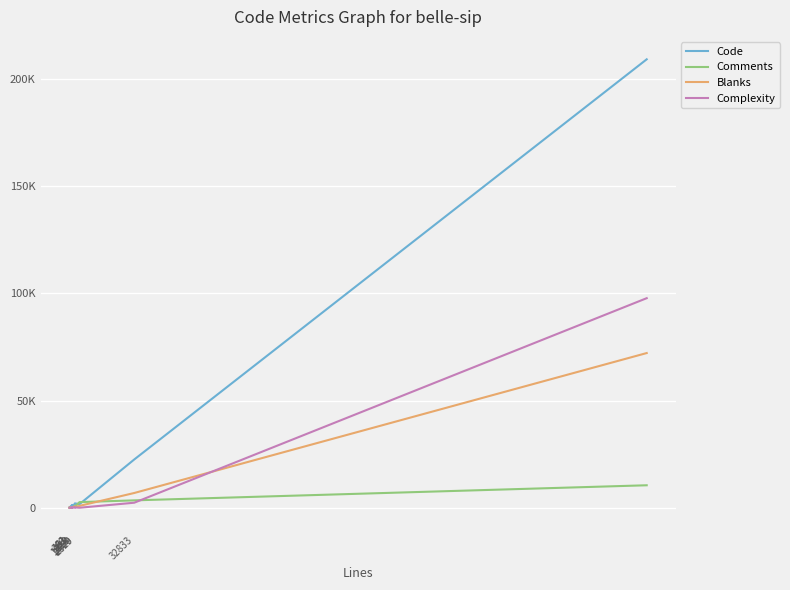

Does the chart have visible grid lines?

Yes